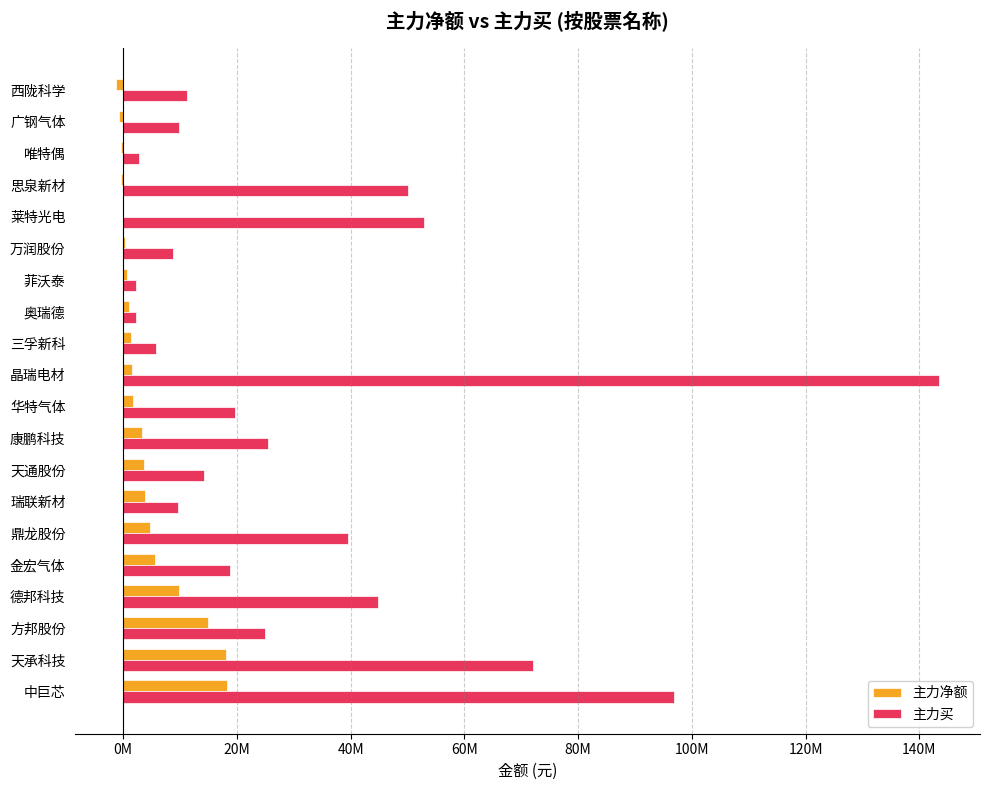

What are all the series names shown in the legend?

主力净额, 主力买